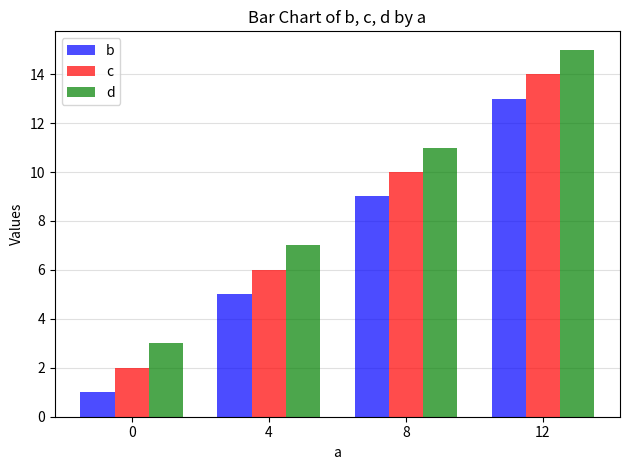

At which label does d reach its peak?

12